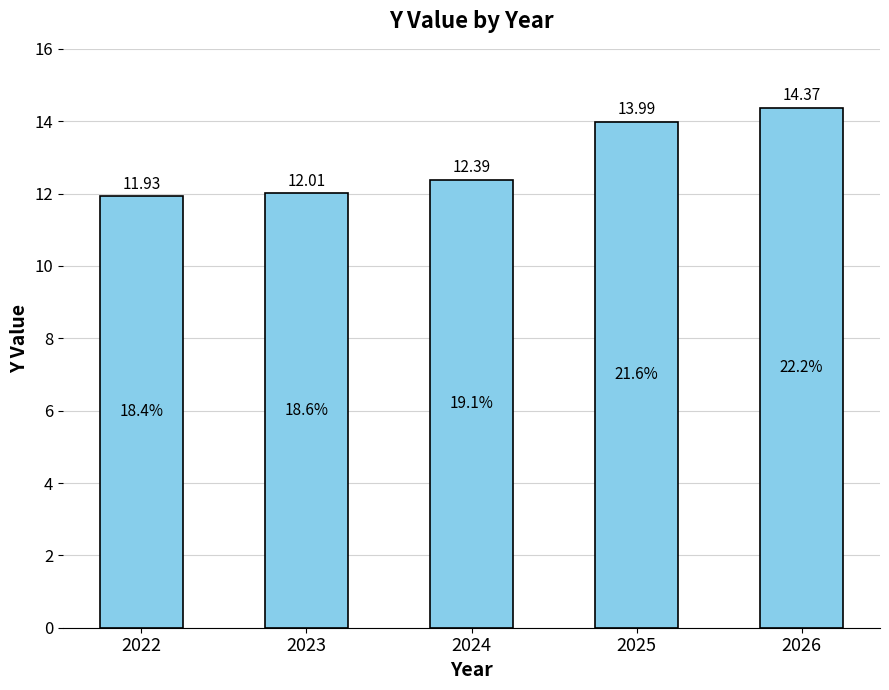

Between 2025 and 2024, which is larger?

2025